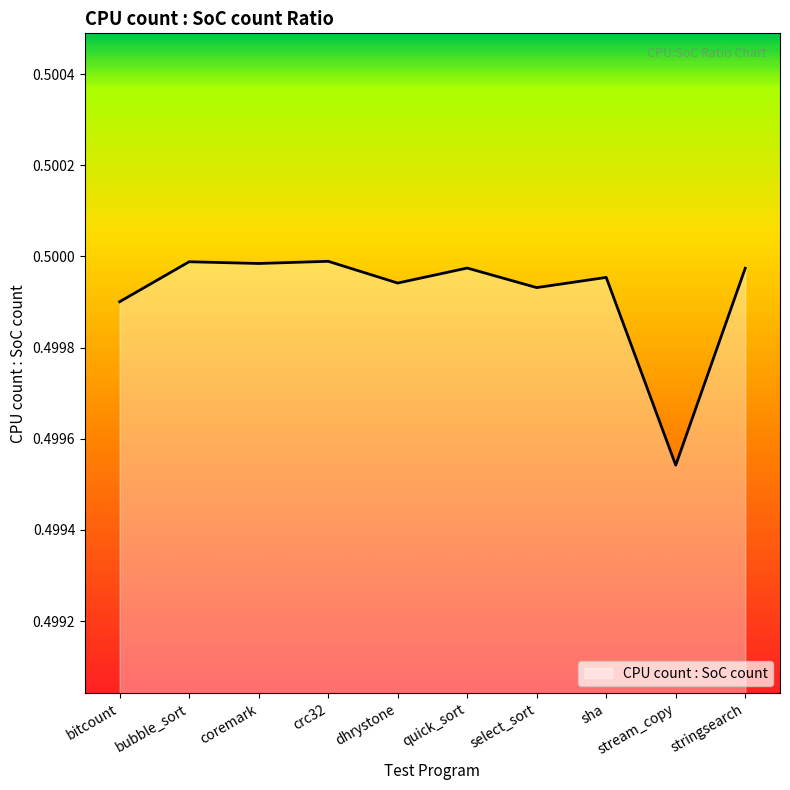

The value at quick_sort is 0.5. True or false?

True